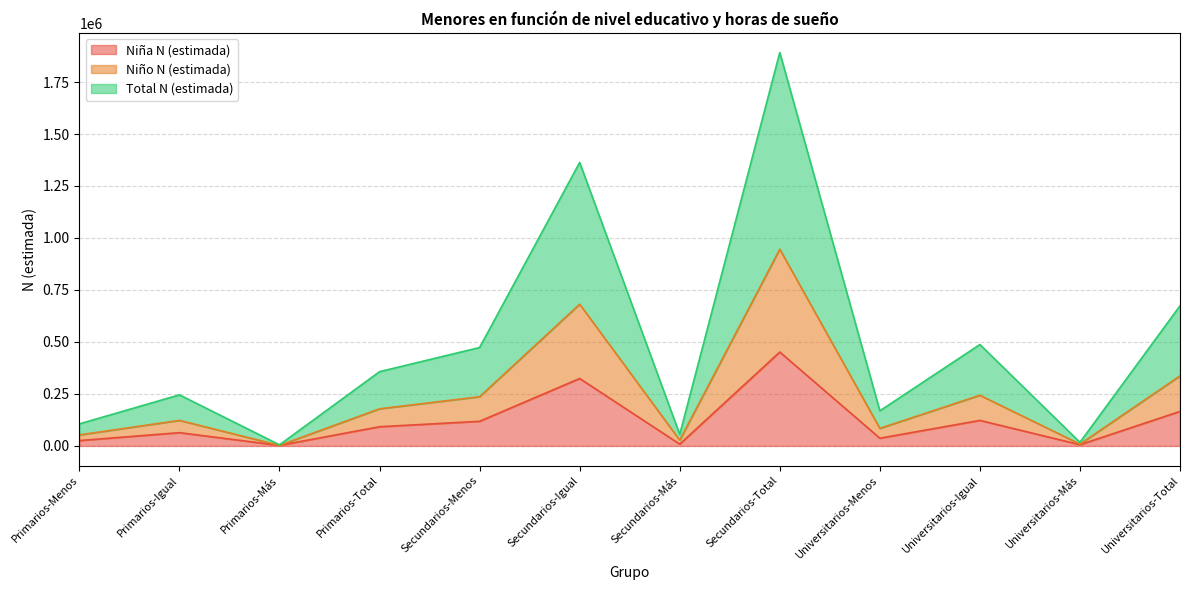

True or false: Niño N (estimada) and Total N (estimada) intersect in this chart.

False